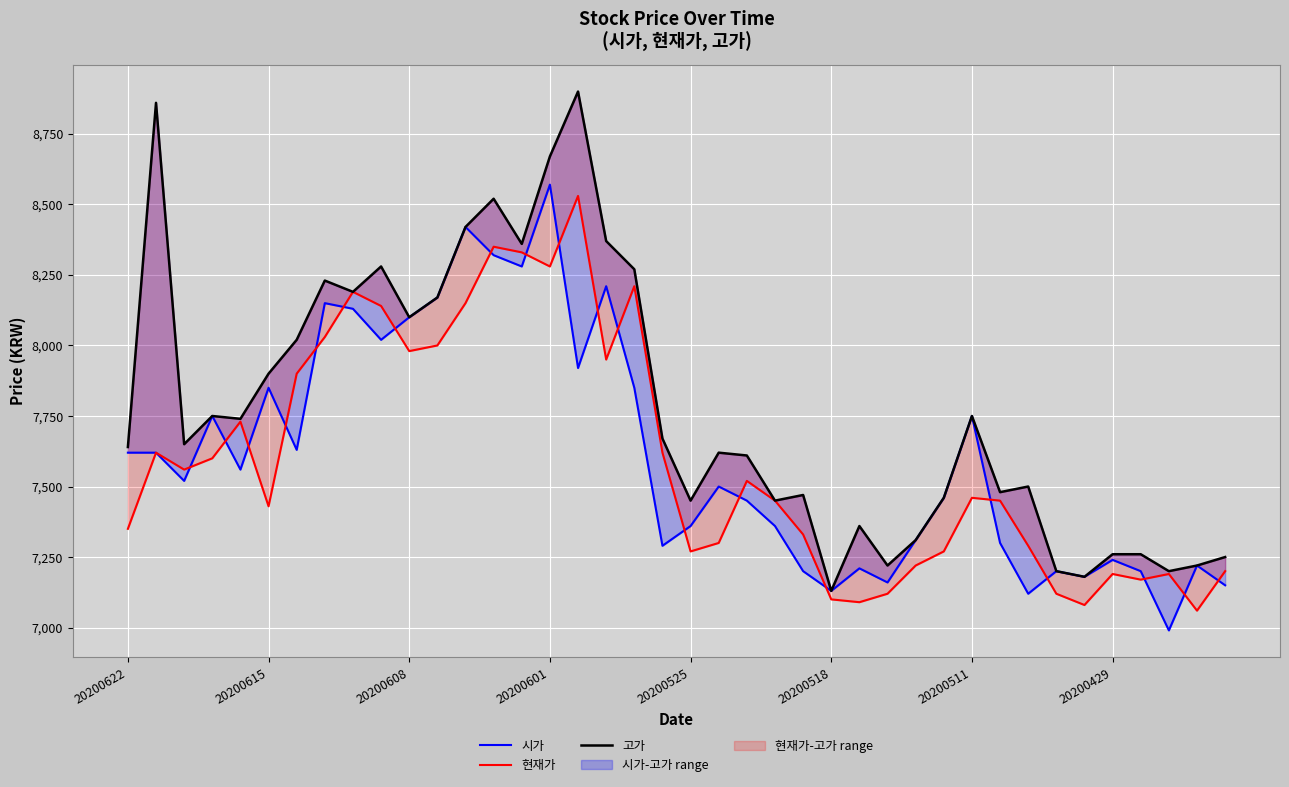

Is the value of 고가 at 26 greater than the value of 현재가 at 17?

No